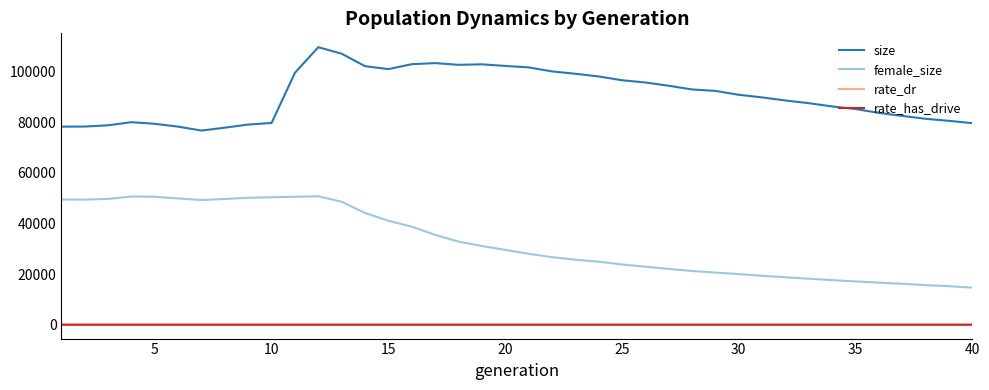

What is the greatest value displayed?

109604.0